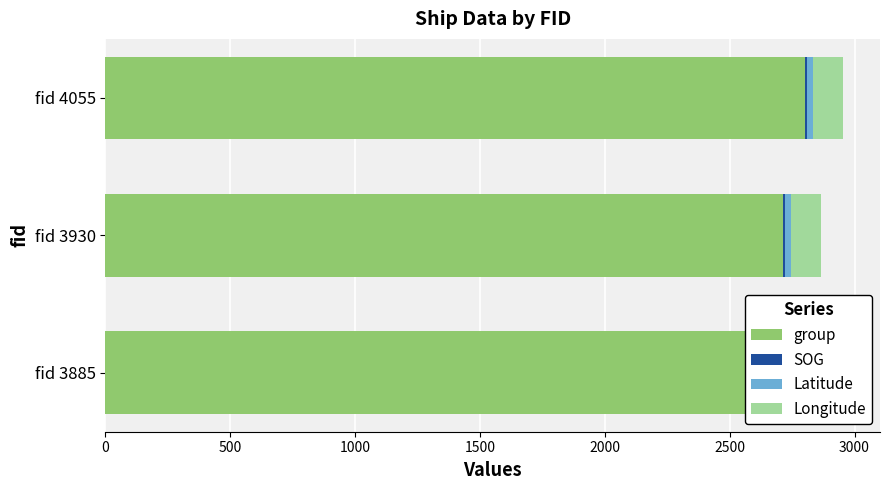

What is the total value across all series at 1000?

2802.8